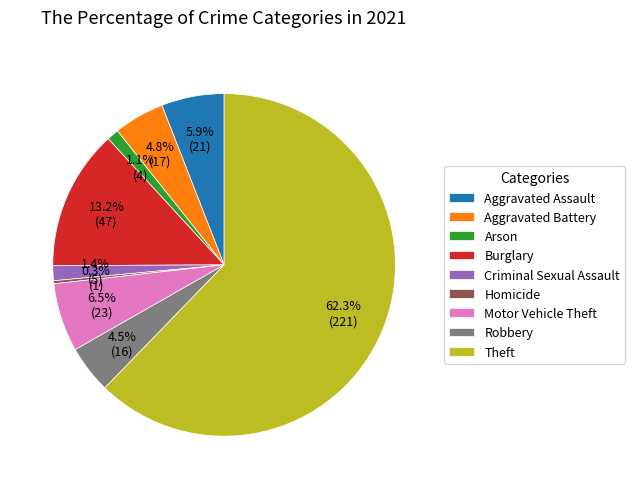

What is the largest slice in the pie chart?

Theft